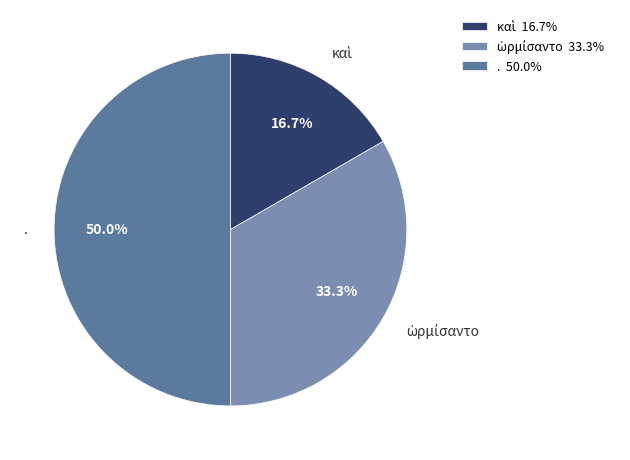

What percentage is the . slice, to the nearest percent?

50%